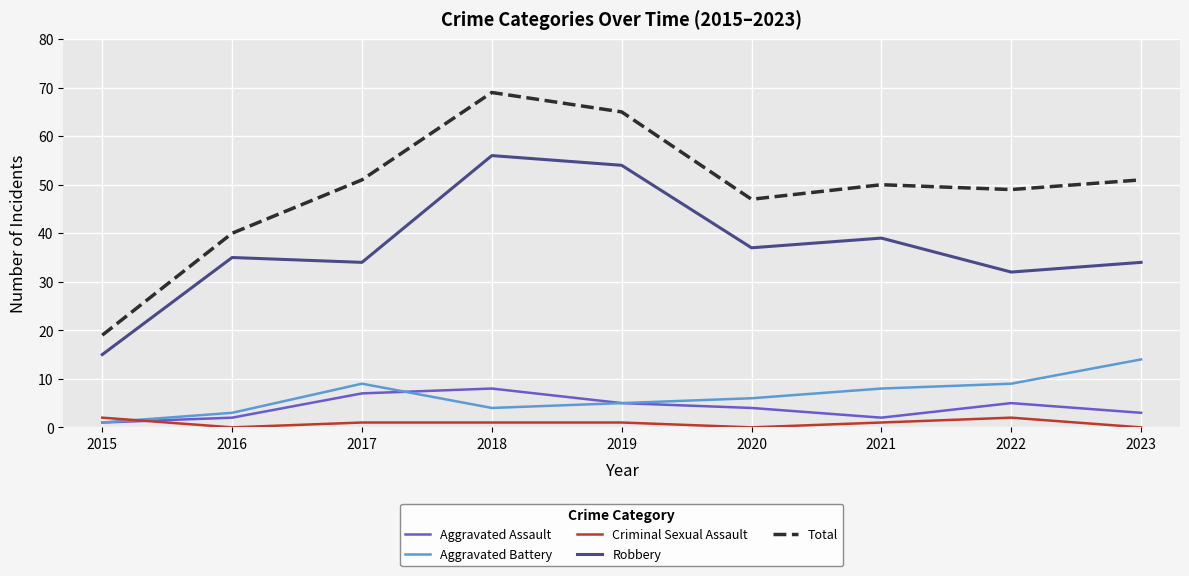

At which category is the sum across all series the highest?

2018